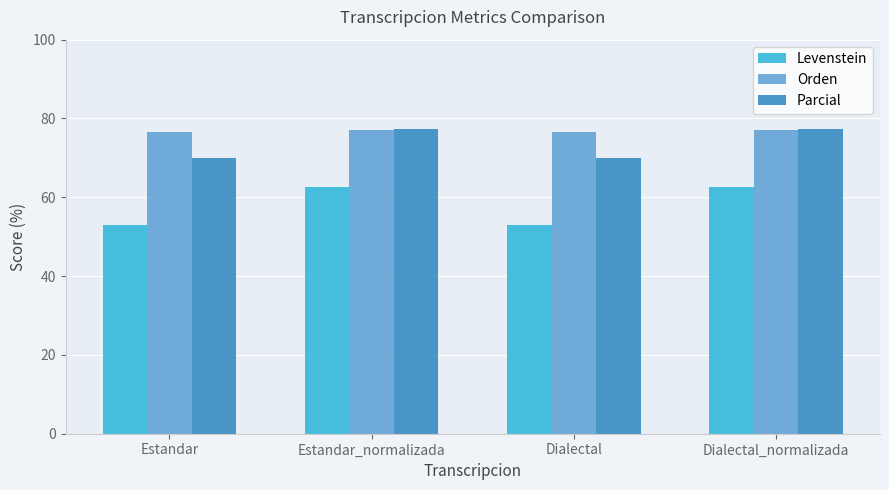

What are all the series names shown in the legend?

Levenstein, Orden, Parcial